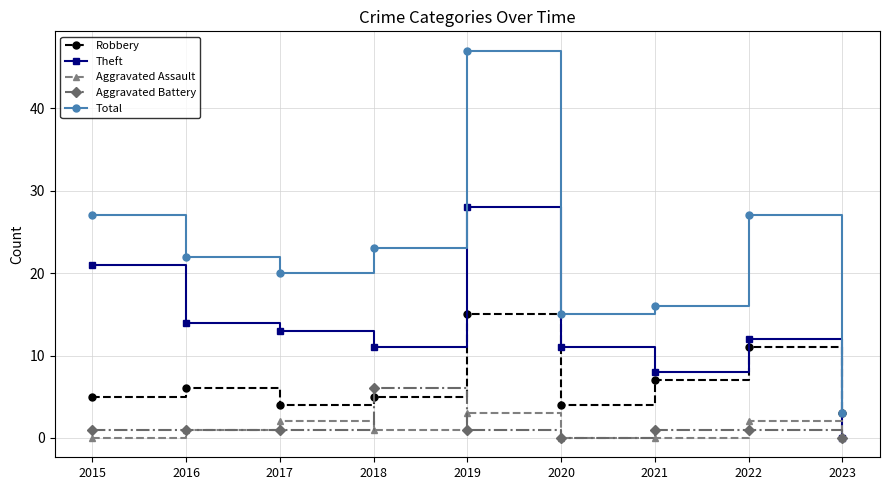

Which series has the largest range (max minus min)?

Total